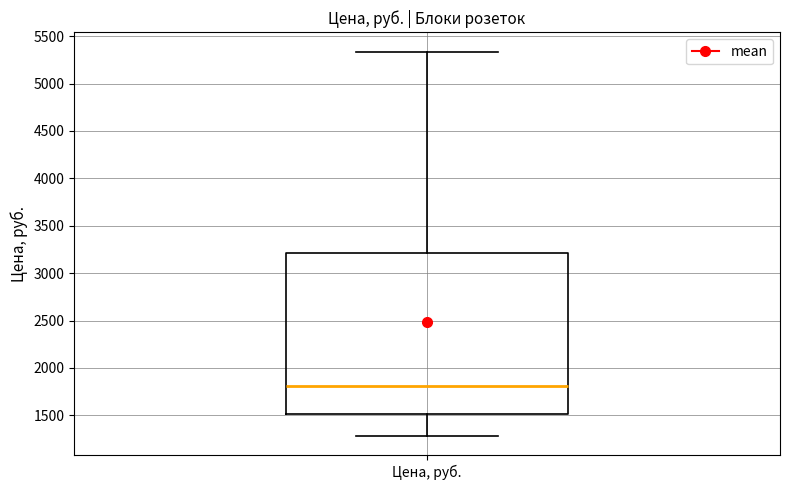

Where is the upper edge of the box for Цена, руб. on the y-axis? The values are not printed on the chart, so give them approximately, as read against the axis.

3200